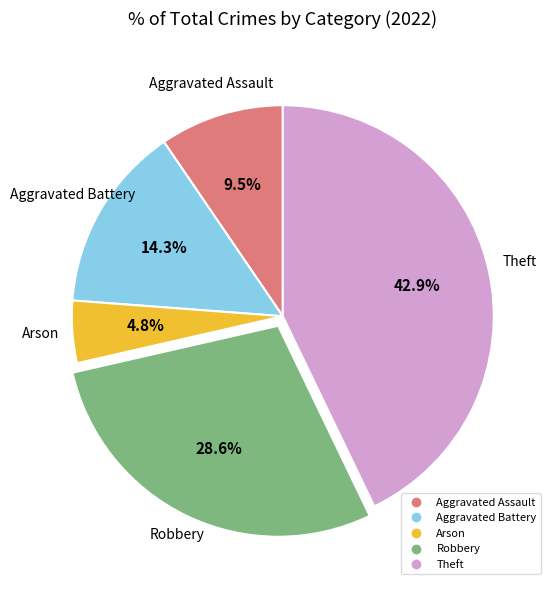

Count the number of slices in the pie.

5